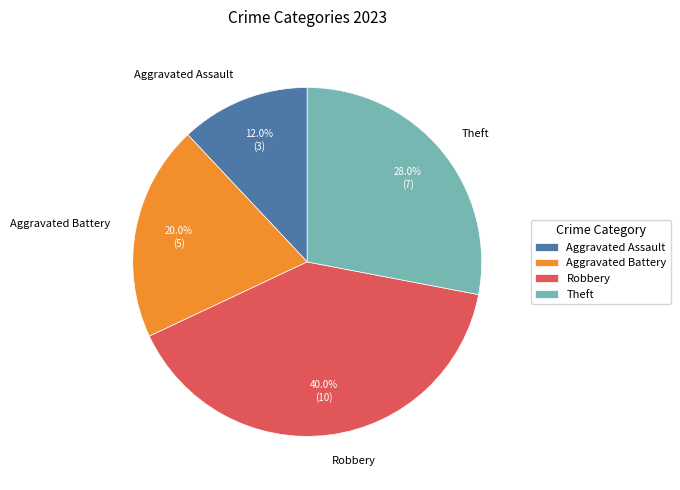

To the nearest percent, what portion does Aggravated Assault represent?

12%